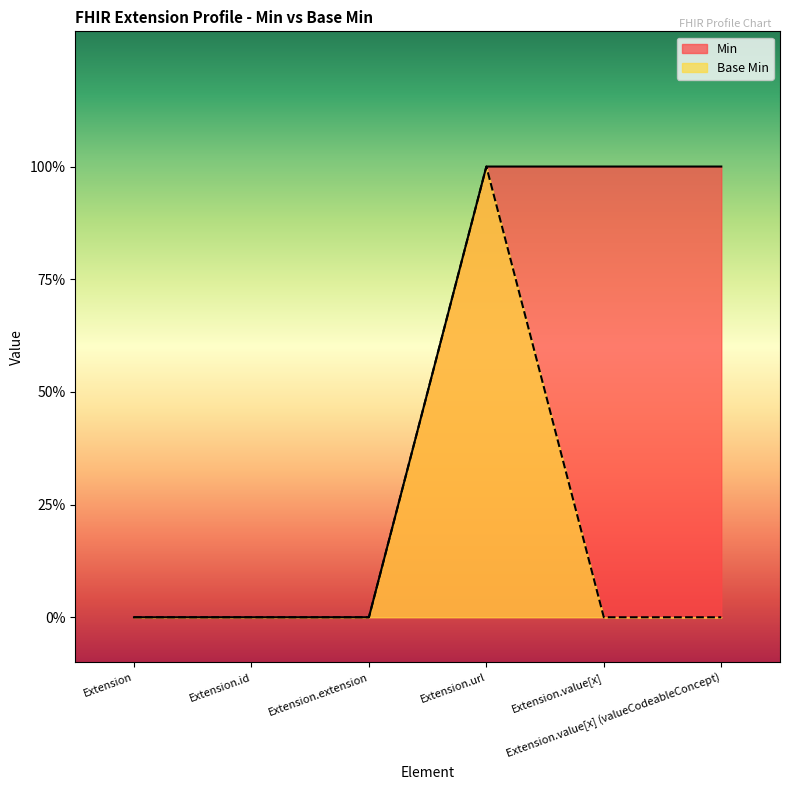

Where is Base Min nearest to the value 0?

Extension